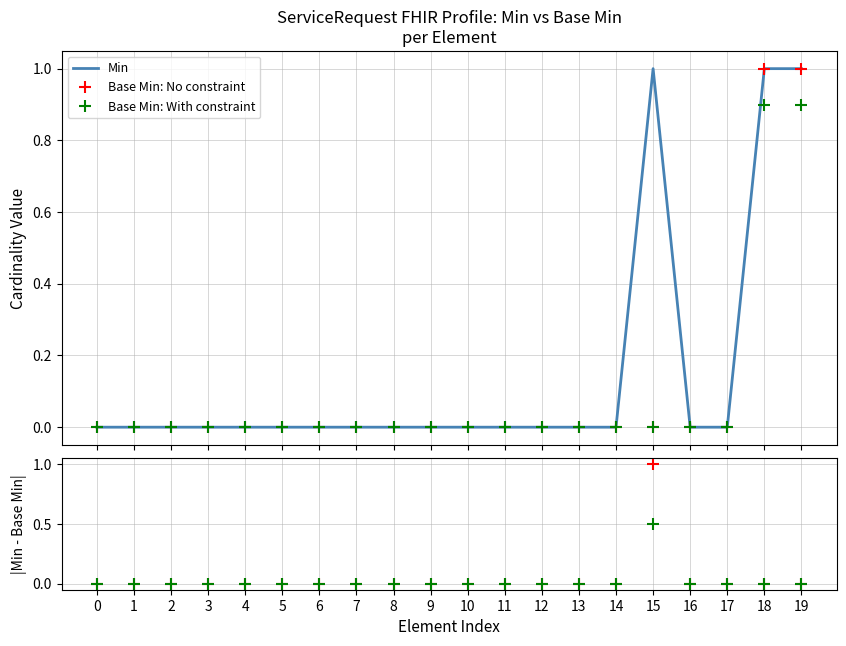

Reading left to right, transcribe all the data shown in this chart.

Min: 0=0.0	1=0.0	2=0.0	3=0.0	4=0.0	5=0.0	6=0.0	7=0.0	8=0.0	9=0.0	10=0.0	11=0.0	12=0.0	13=0.0	14=0.0	15=1.0	16=0.0	17=0.0	18=1.0	19=1.0
Base Min: No constraint: 0=0.0	1=0.0	2=0.0	3=0.0	4=0.0	5=0.0	6=0.0	7=0.0	8=0.0	9=0.0	10=0.0	11=0.0	12=0.0	13=0.0	14=0.0	15=0.0	16=0.0	17=0.0	18=1.0	19=1.0
Base Min: With constraint: 0=0.0	1=0.0	2=0.0	3=0.0	4=0.0	5=0.0	6=0.0	7=0.0	8=0.0	9=0.0	10=0.0	11=0.0	12=0.0	13=0.0	14=0.0	15=0.0	16=0.0	17=0.0	18=0.9	19=0.9
|Min - Base Min|: 0=0.0	1=0.0	2=0.0	3=0.0	4=0.0	5=0.0	6=0.0	7=0.0	8=0.0	9=0.0	10=0.0	11=0.0	12=0.0	13=0.0	14=0.0	15=1.0	16=0.0	17=0.0	18=0.0	19=0.0
|Min - Base Min| (scaled): 0=0.0	1=0.0	2=0.0	3=0.0	4=0.0	5=0.0	6=0.0	7=0.0	8=0.0	9=0.0	10=0.0	11=0.0	12=0.0	13=0.0	14=0.0	15=0.5	16=0.0	17=0.0	18=0.0	19=0.0